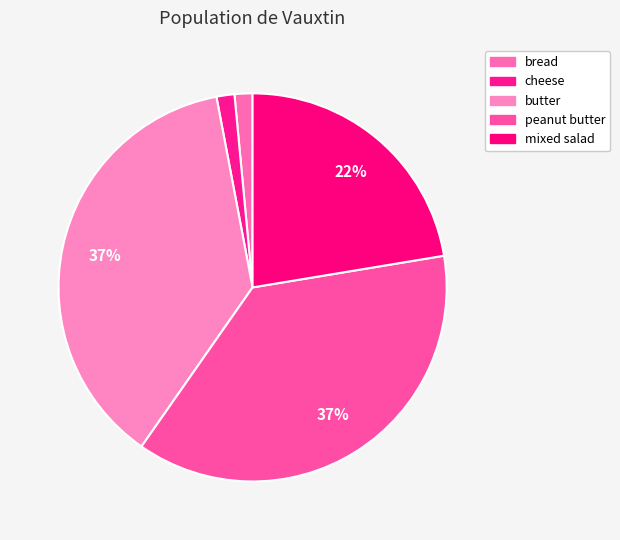

Which category has the smallest portion of the pie?

bread